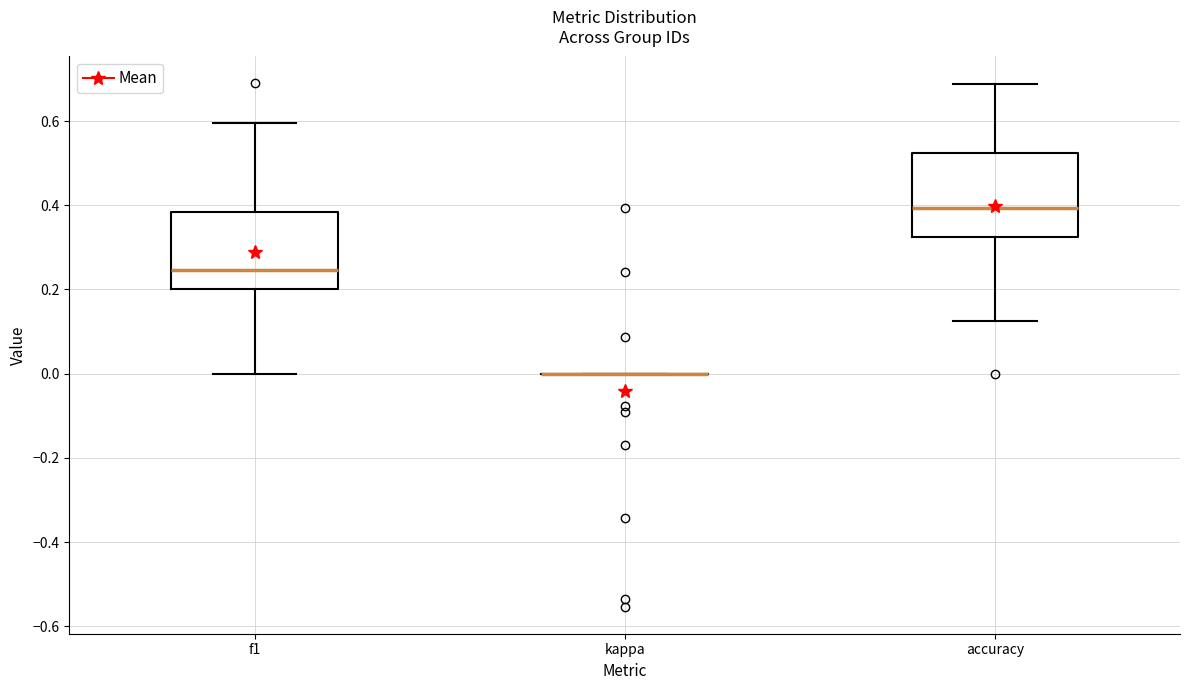

Reading left to right, transcribe this box plot: for each box, give where its median line is, the range the box spans, and where its two whiskers end, as read against the y-axis. The values are not printed on the chart, so give them approximately, as read against the axis.

f1: median 0.24, box 0.20 to 0.38, whiskers 0.00 to 0.60
kappa: box collapsed to a line at 0.00, whiskers 0.00 to 0.00
accuracy: median 0.40, box 0.32 to 0.52, whiskers 0.12 to 0.68